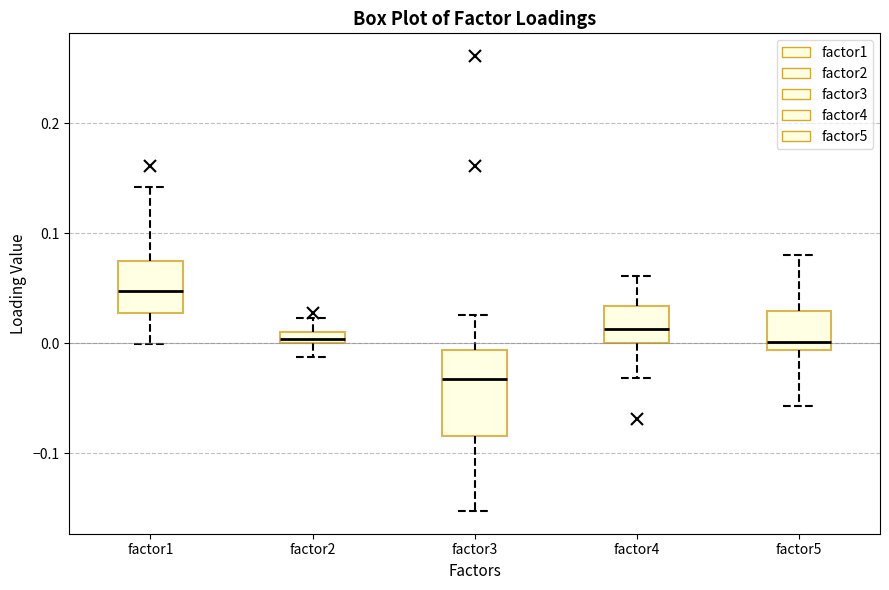

Which box's median line is the highest?

factor1